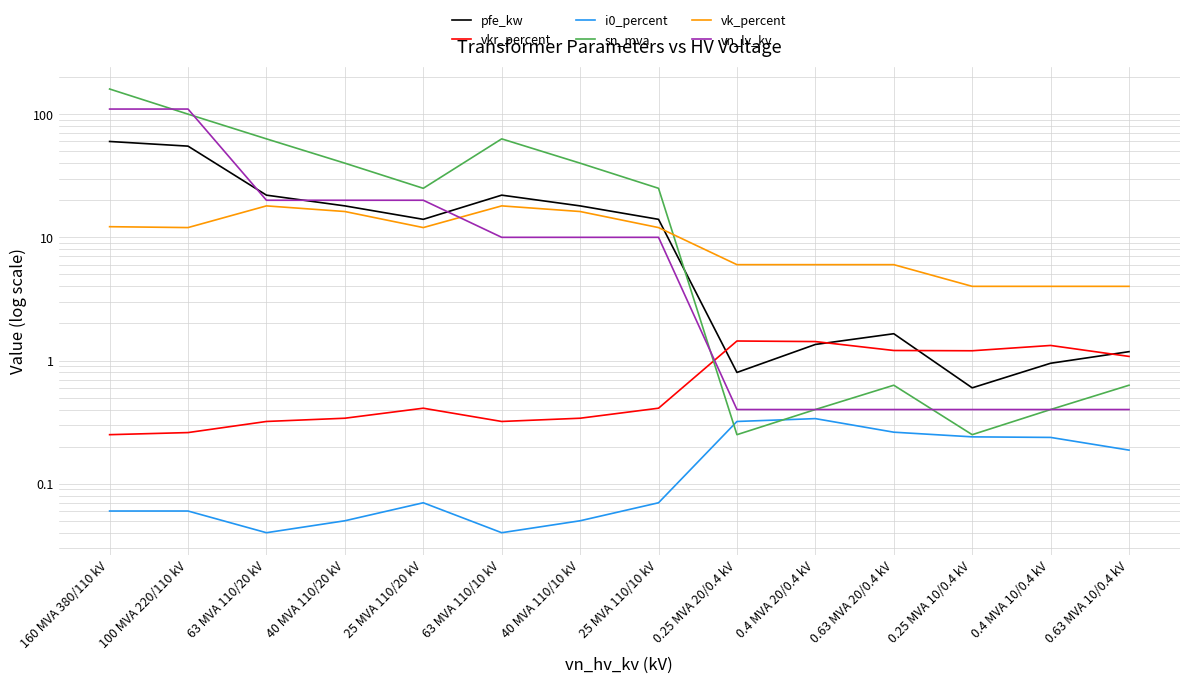

How many interior local valleys does the vk_percent series have?

2